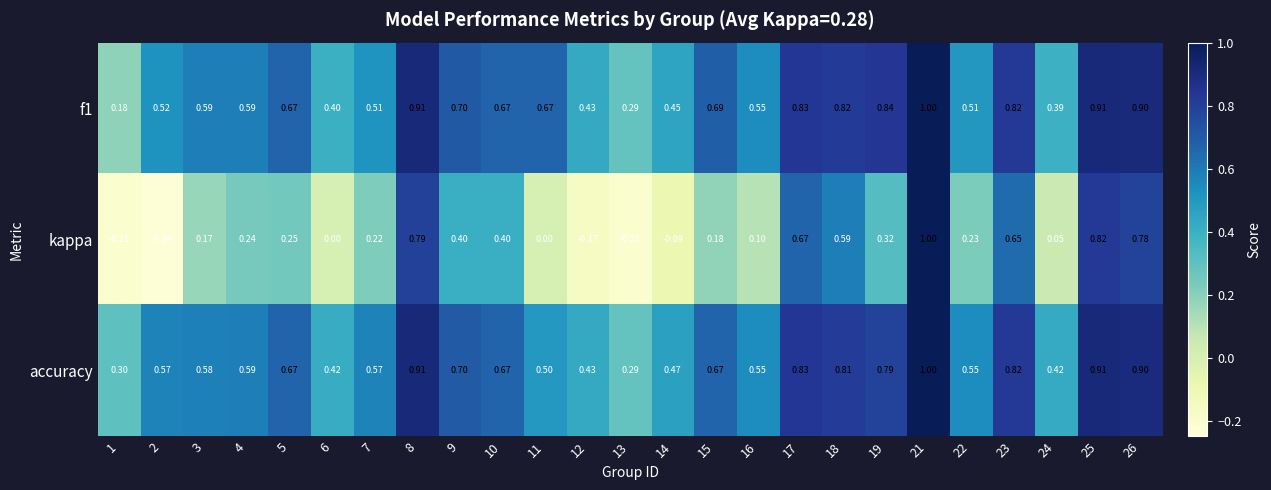

Which series changed the most between 17 and 24?

kappa